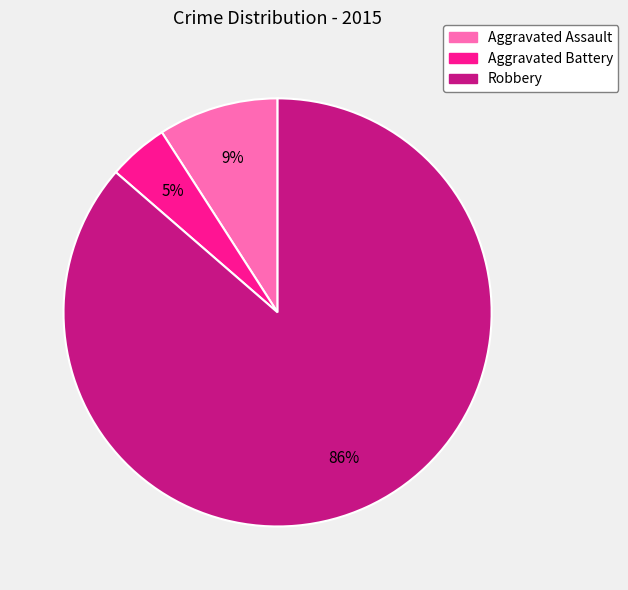

True or false: Aggravated Assault accounts for 1% of the total.

False